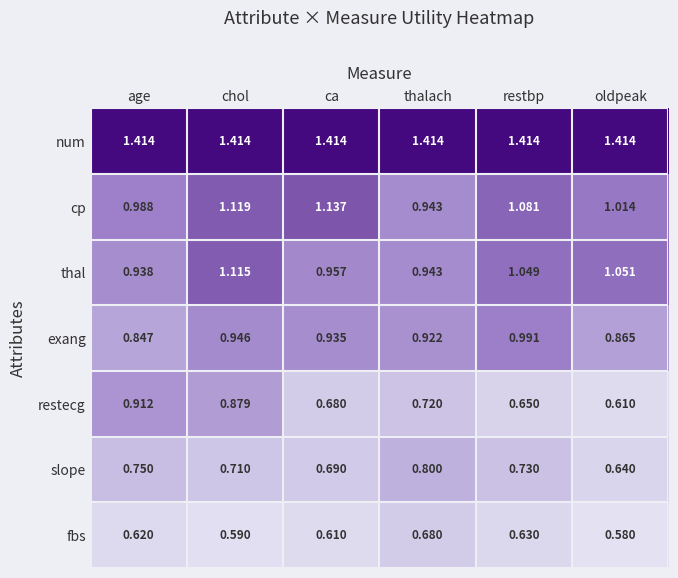

Which series has the largest total across all categories?

num